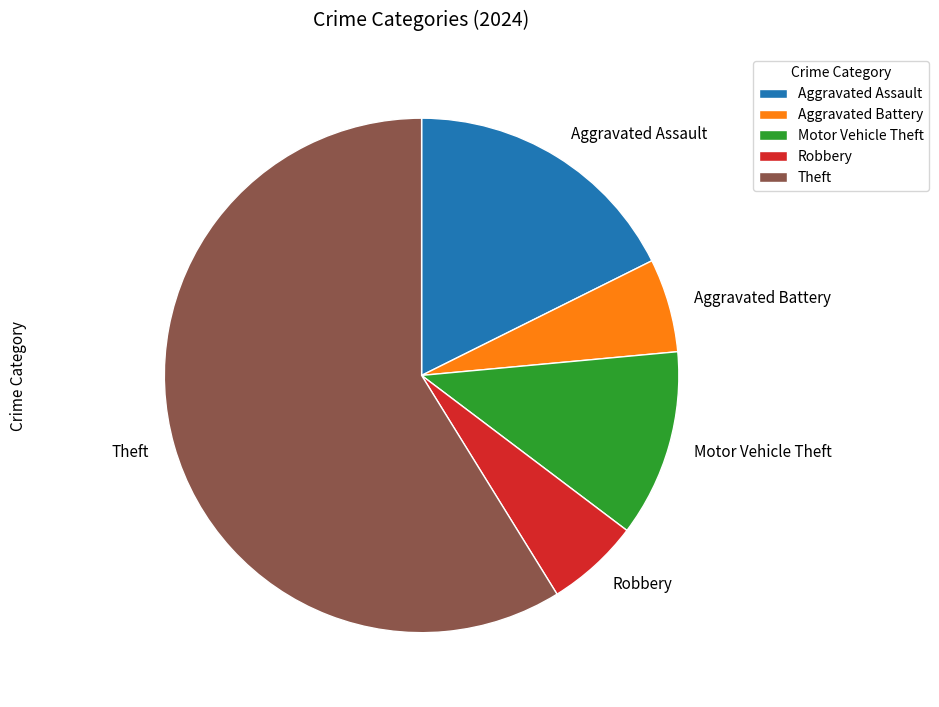

Is it true that Motor Vehicle Theft is 6% of the pie?

False